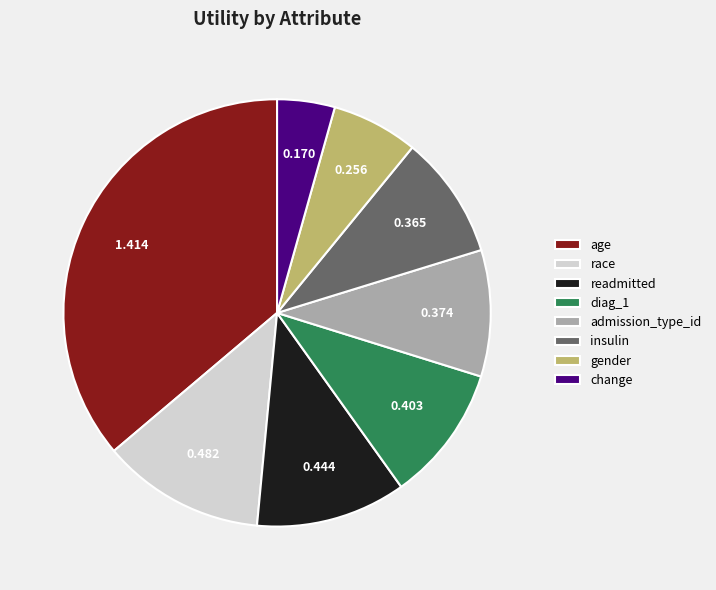

Which has a higher value, diag_1 or readmitted?

readmitted